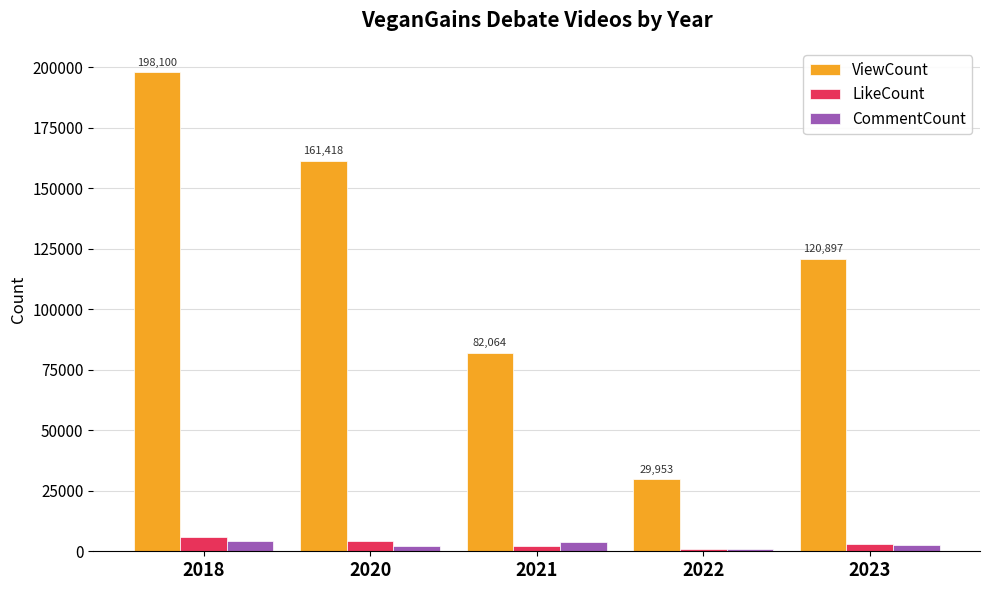

Between 2020 and 2022, which series saw the biggest shift?

ViewCount